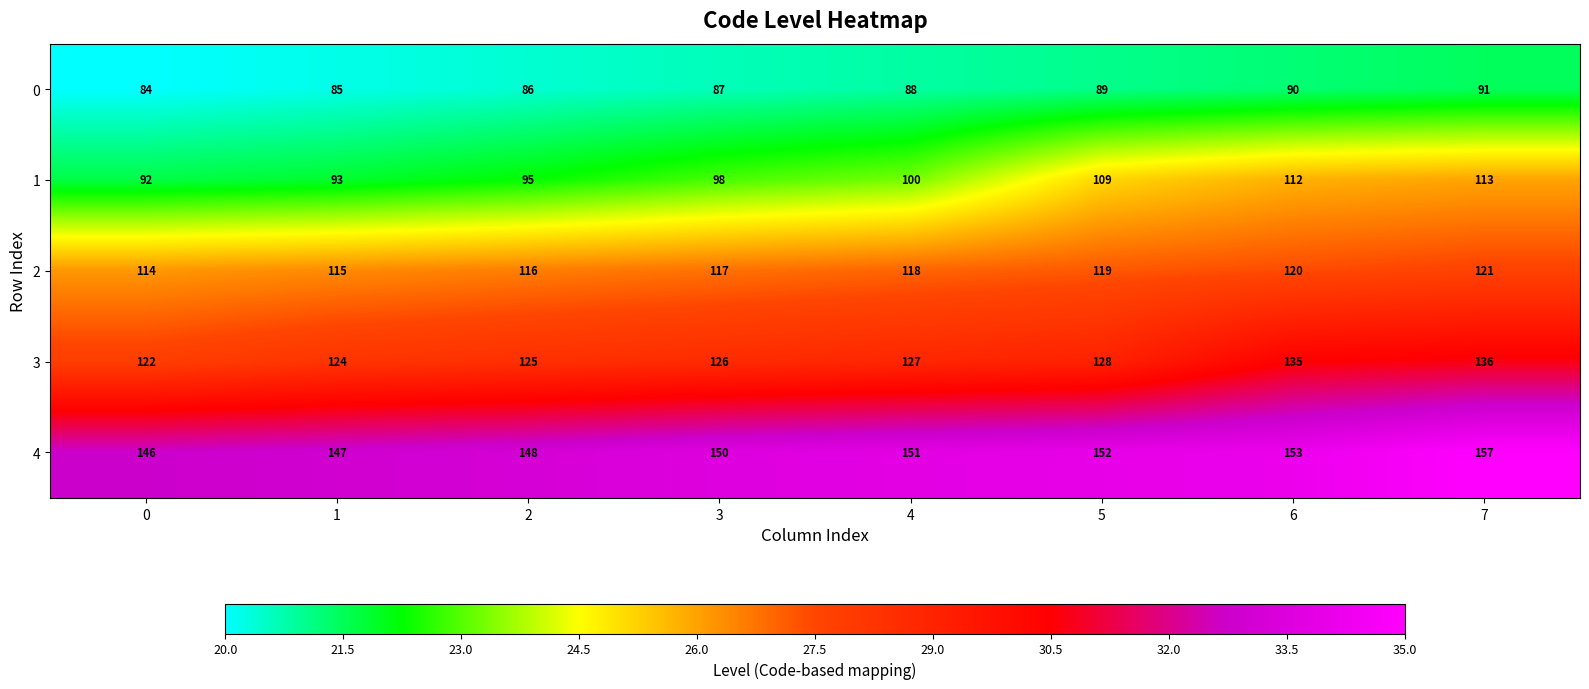

Which series has the largest total across all categories?

4